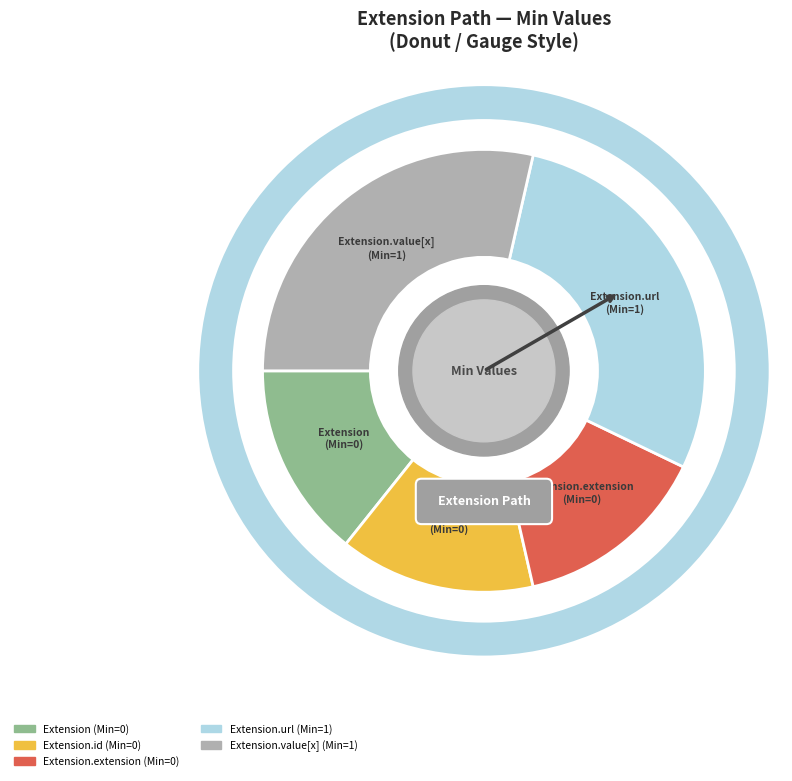

Rank the categories by value from highest to lowest.

Extension.url, Extension.value[x], Extension, Extension.id, Extension.extension